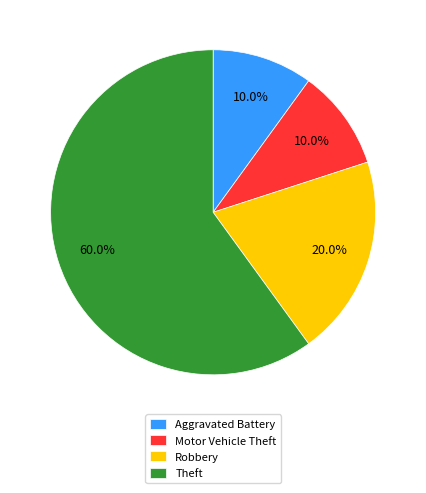

Between Aggravated Battery and Theft, which is larger?

Theft